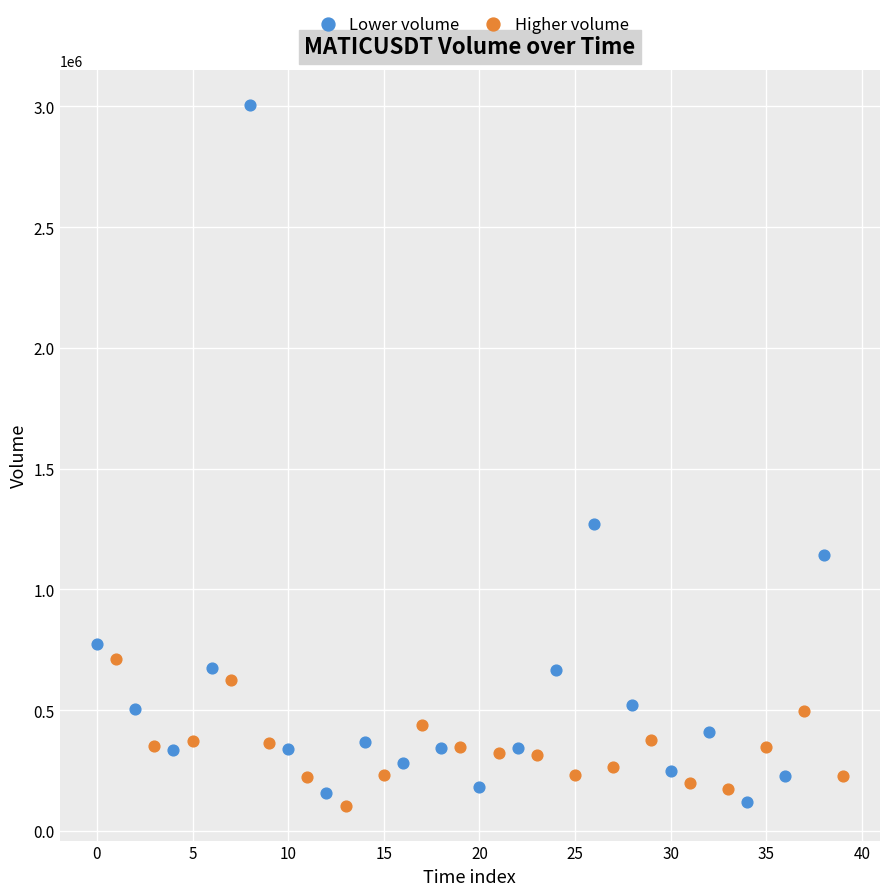

Which series contains the highest Y value?

Lower volume